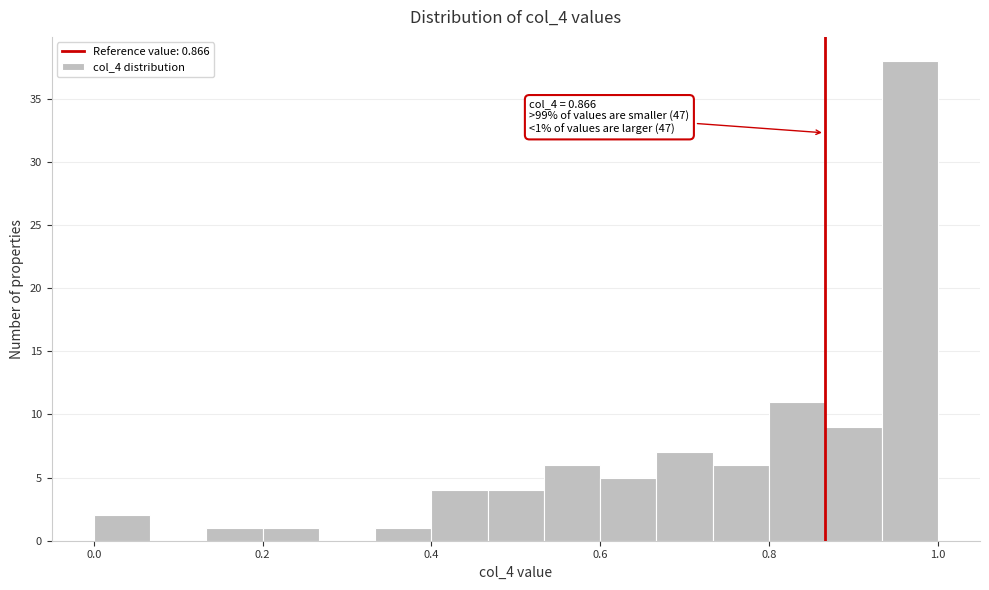

Around what value on the x-axis is the tallest bar? Give the approximate position of its centre, as read against the axis.

0.96